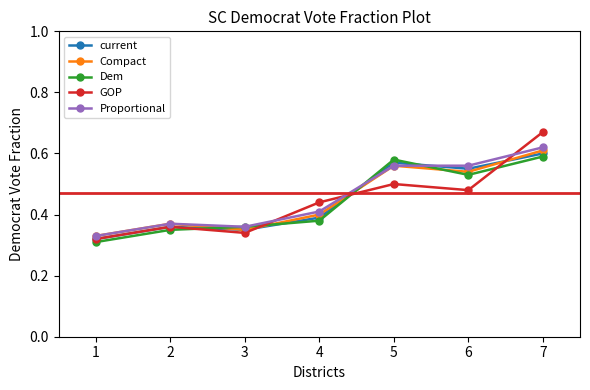

Which label corresponds to the smallest value in the chart?

1